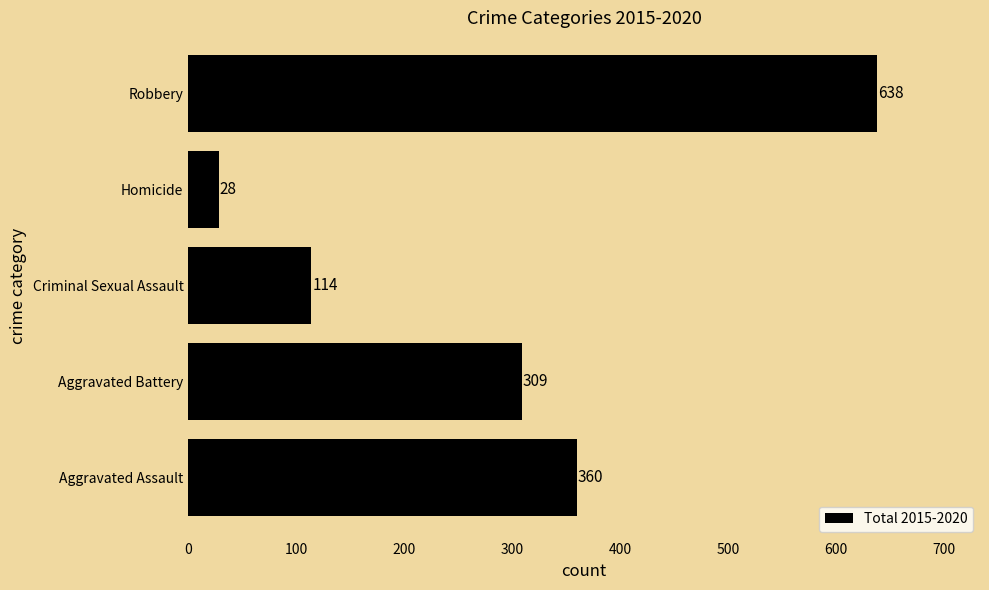

Which has a higher value, Robbery or Aggravated Battery?

Robbery